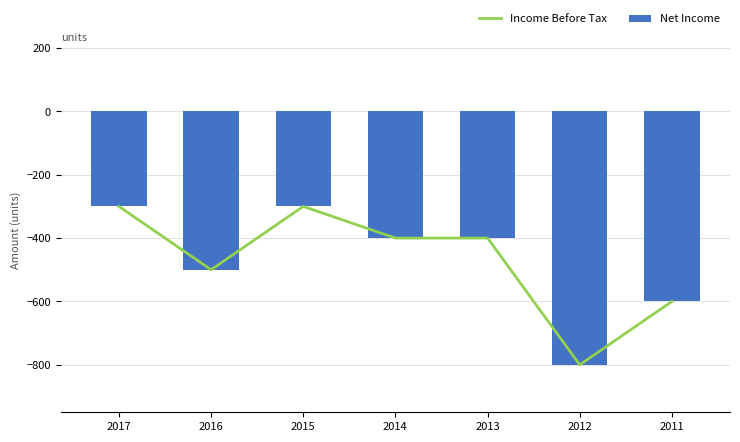

Where is Income Before Tax nearest to the value -550?

2016